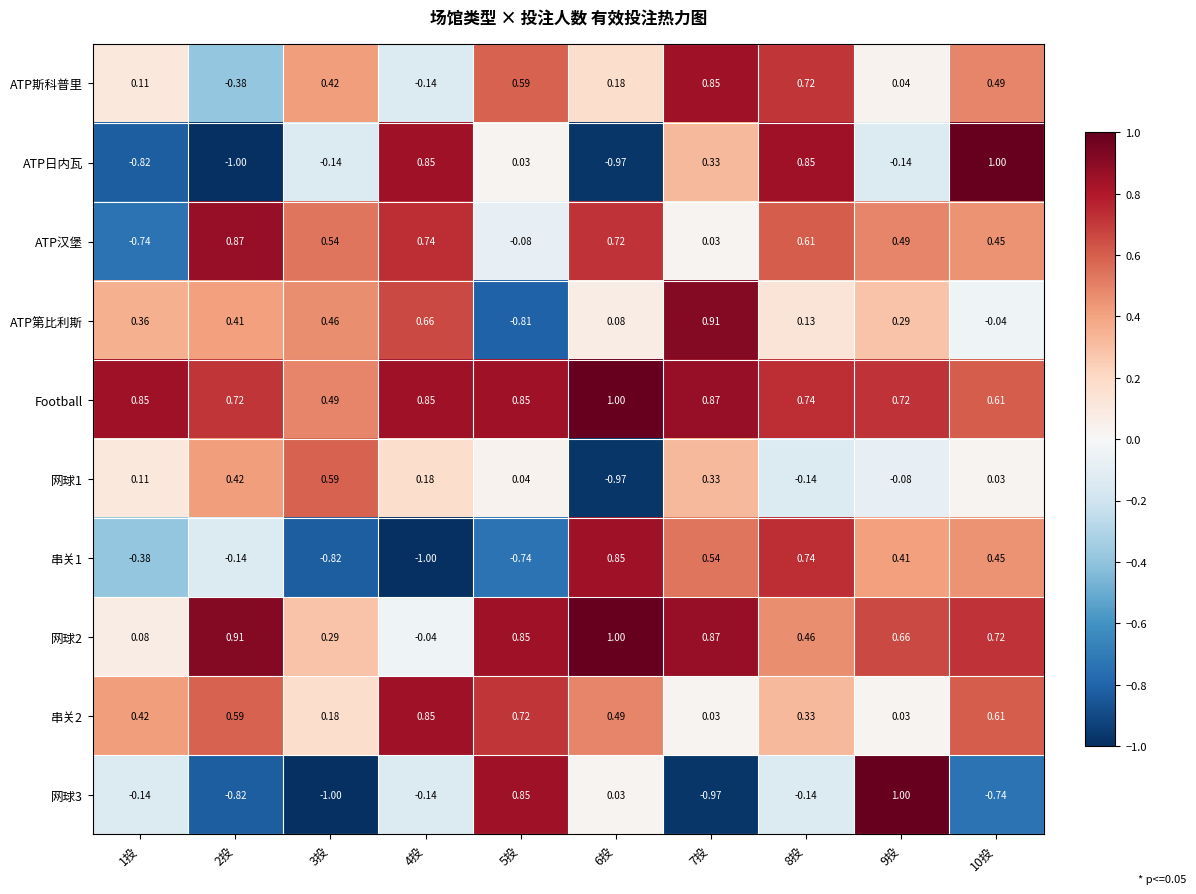

Which series has the largest total across all categories?

Football